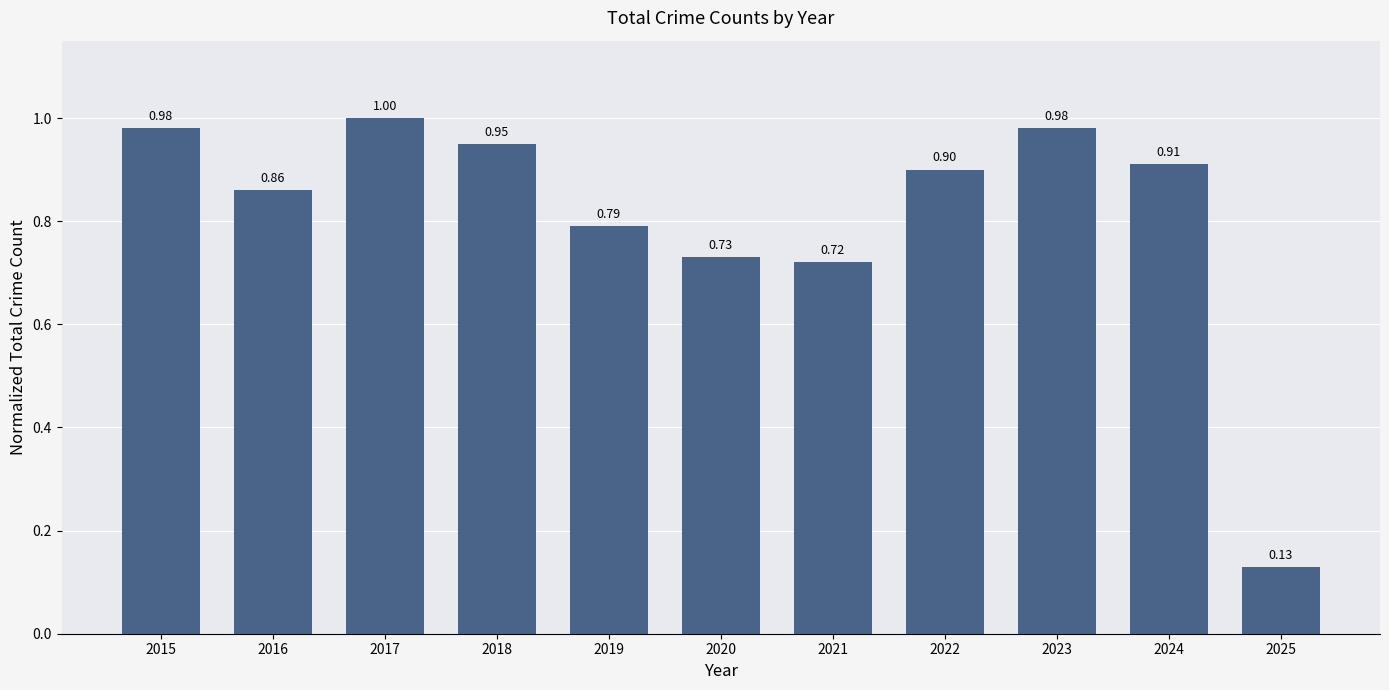

Is it true that the value at 2017 is 1.0?

True